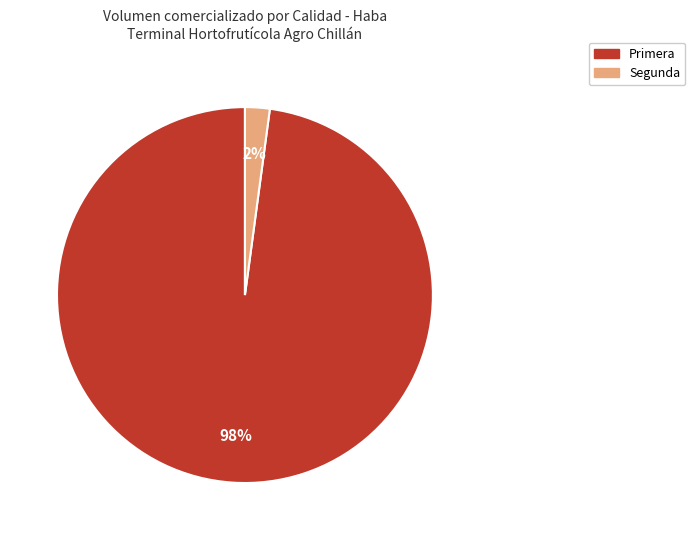

How many slices are in this pie chart?

2